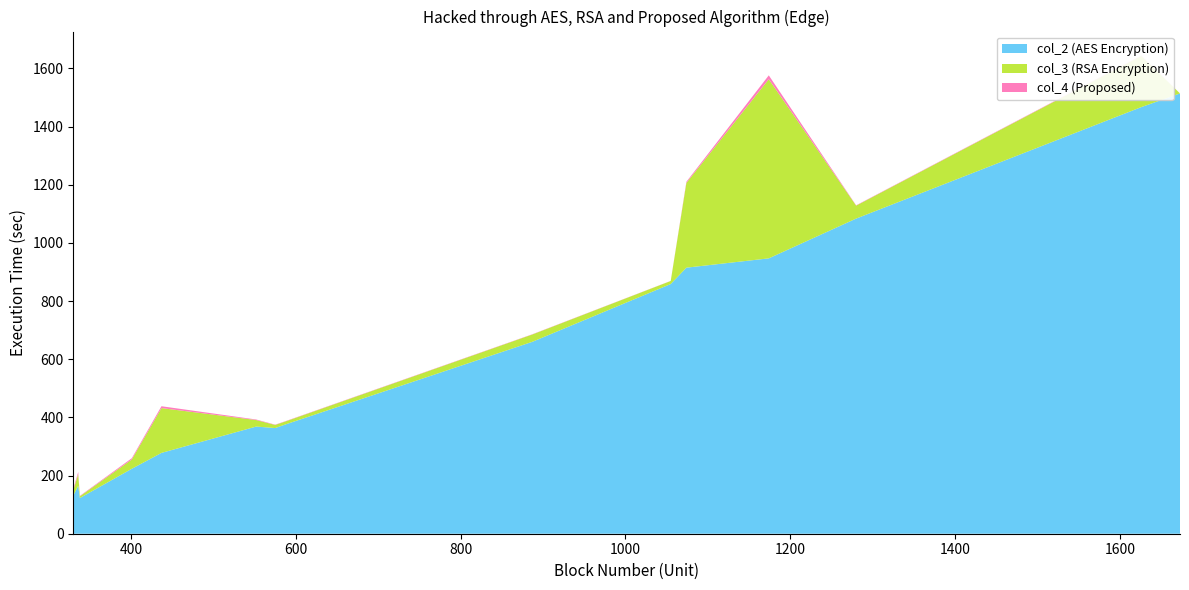

Reading right to left, list all the values displayed in this chart.

col_2: 401=223.2	336=165.0	552=368.4	437=277.9	1074=914.7	1626=1466.7	1673=1513.7	1280=1083.4	1055=858.4	338=122.7	575=363.3	587=375.2	330=131.0	887=659.7	1174=946.7
col_4: 401=4.3	336=7.3	552=1.8	437=6.4	1074=3.7	1626=1.4	1673=0.0	1280=1.1	1055=0.3	338=1.4	575=1.1	587=1.0	330=4.9	887=0.8	1174=13.2
col_3: 401=32.0	336=40.0	552=22.4	437=154.1	1074=291.6	1626=176.2	1673=0.0	1280=44.5	1055=10.5	338=6.0	575=10.7	587=10.3	330=18.0	887=25.2	1174=615.9